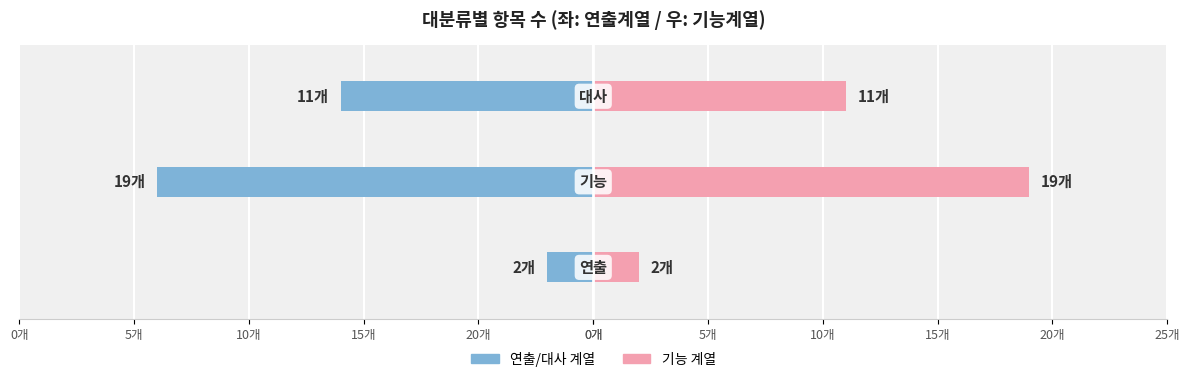

Reading left to right, list all the values displayed in this chart.

기능(오른쪽): 2	19	11
기능(왼쪽): -2	-19	-11